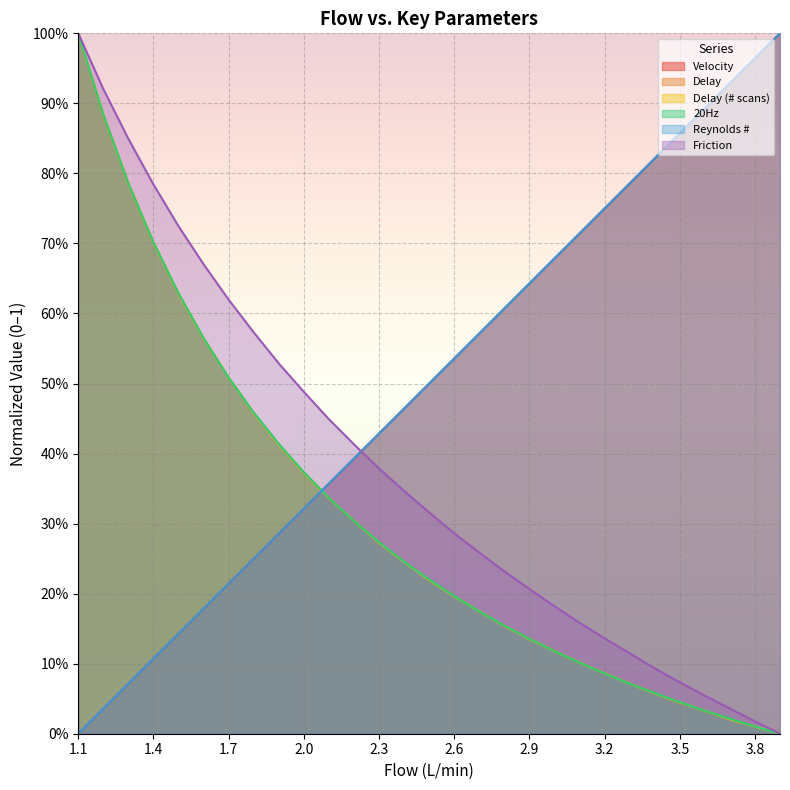

Which series has the largest total across all categories?

Reynolds #